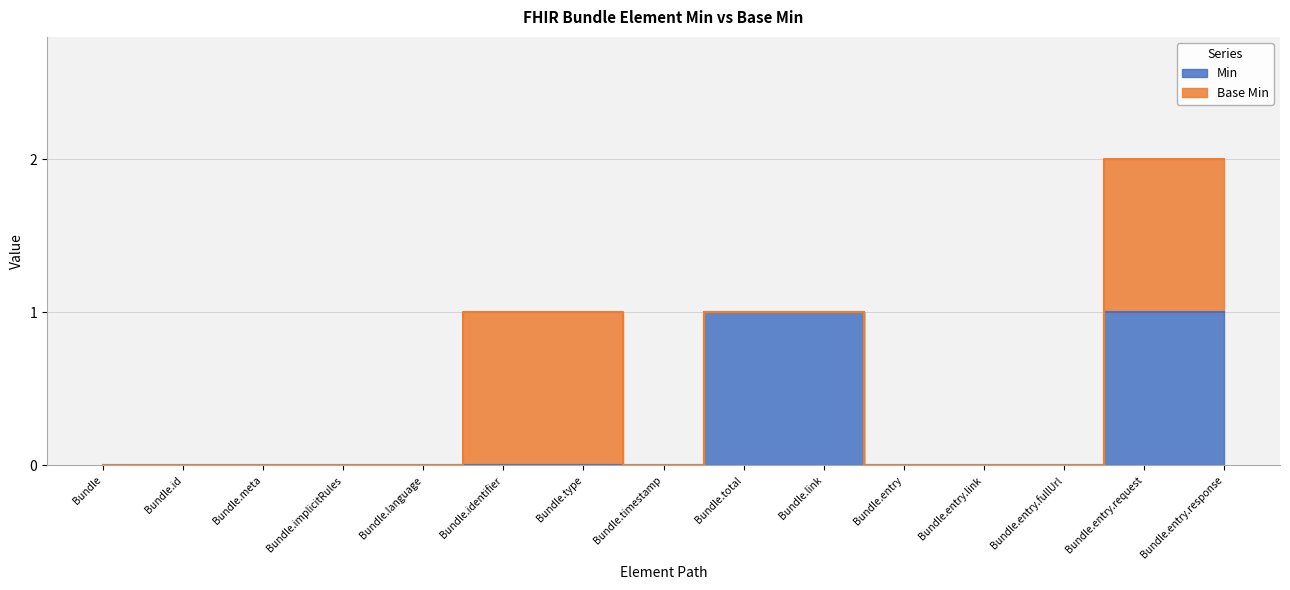

Does the chart display data point markers on the line(s)?

No